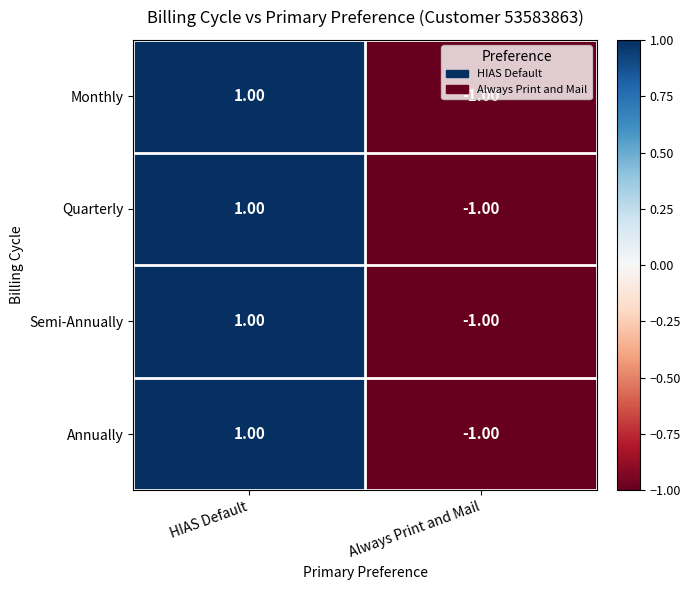

Which category has the highest value across all series?

HIAS Default